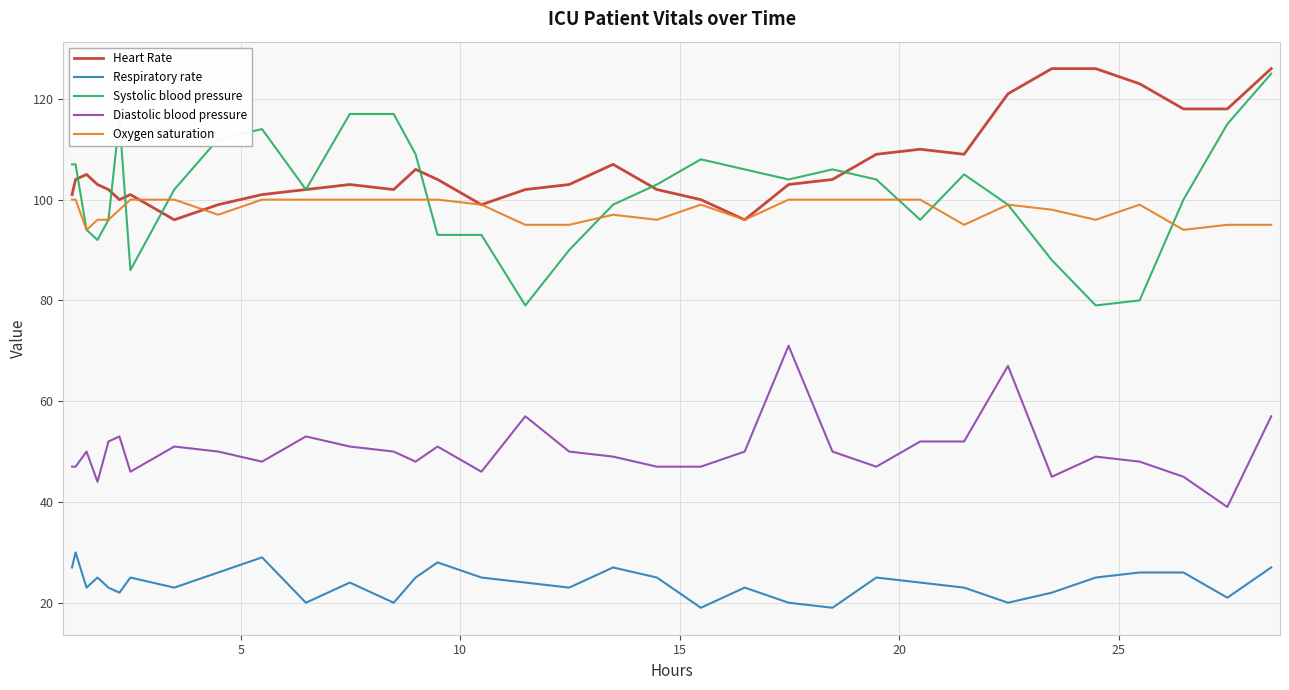

True or false: Oxygen saturation and Diastolic blood pressure intersect in this chart.

False